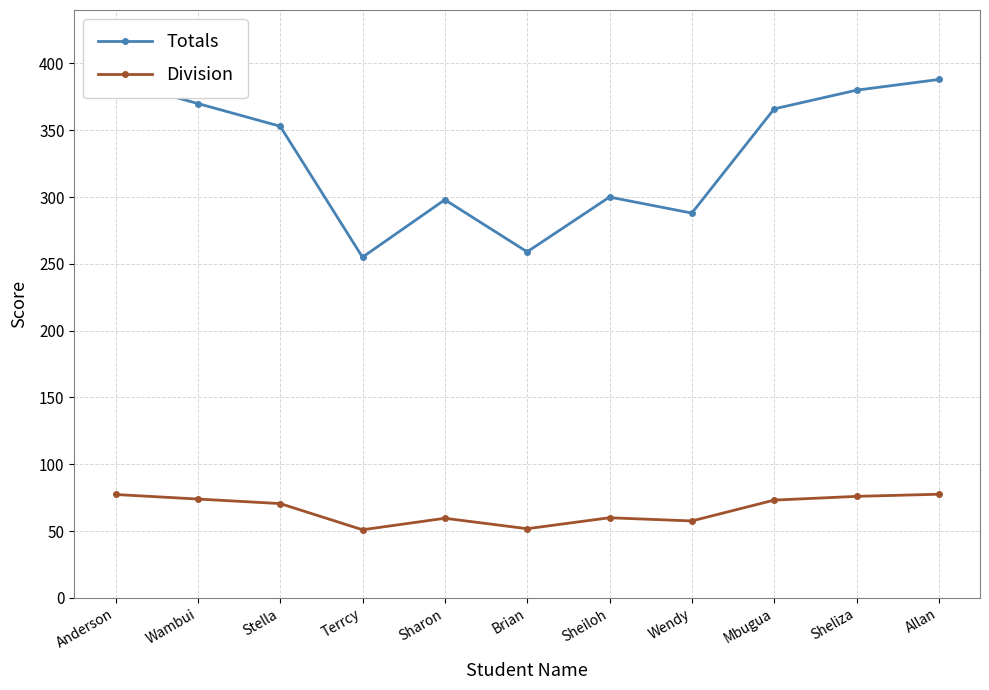

Does the chart display data point markers on the line(s)?

Yes